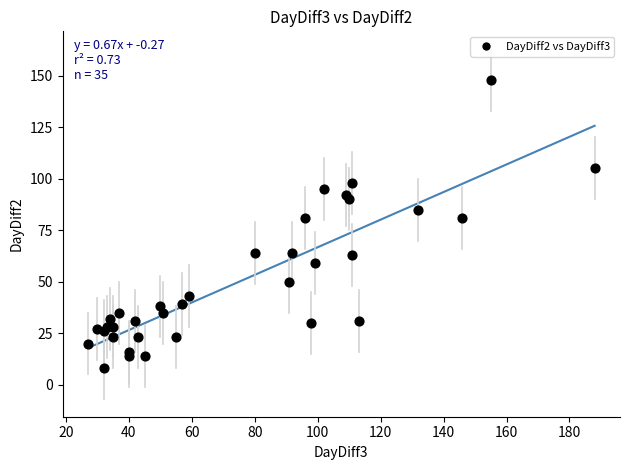

What is the range of X values (max minus min)?

161